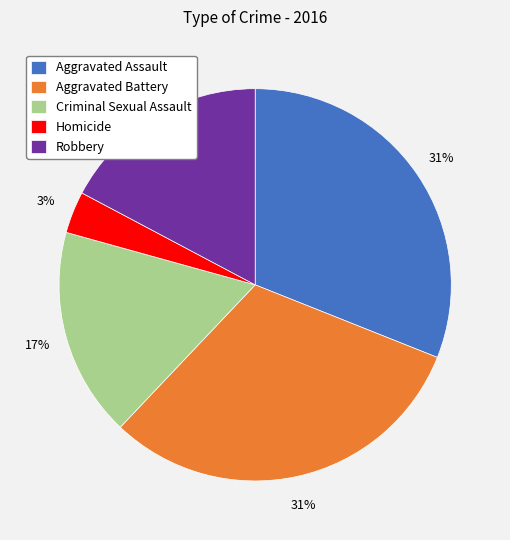

To the nearest percent, what portion does Aggravated Assault represent?

31%